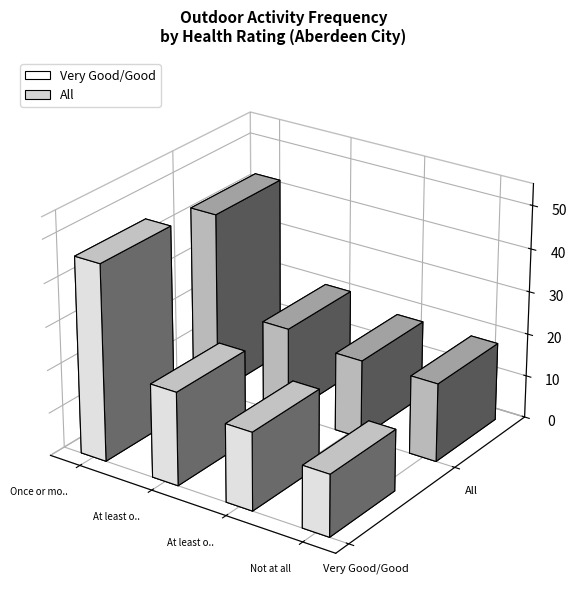

Reading left to right, list all the values displayed in this chart.

_VeryGoodGood: Once or more times a week=45.7	At least once a month=21.7	At least once a year=18.2	Not at all=14.4
_All: Once or more times a week=42.8	At least once a month=20.6	At least once a year=18.3	Not at all=18.3